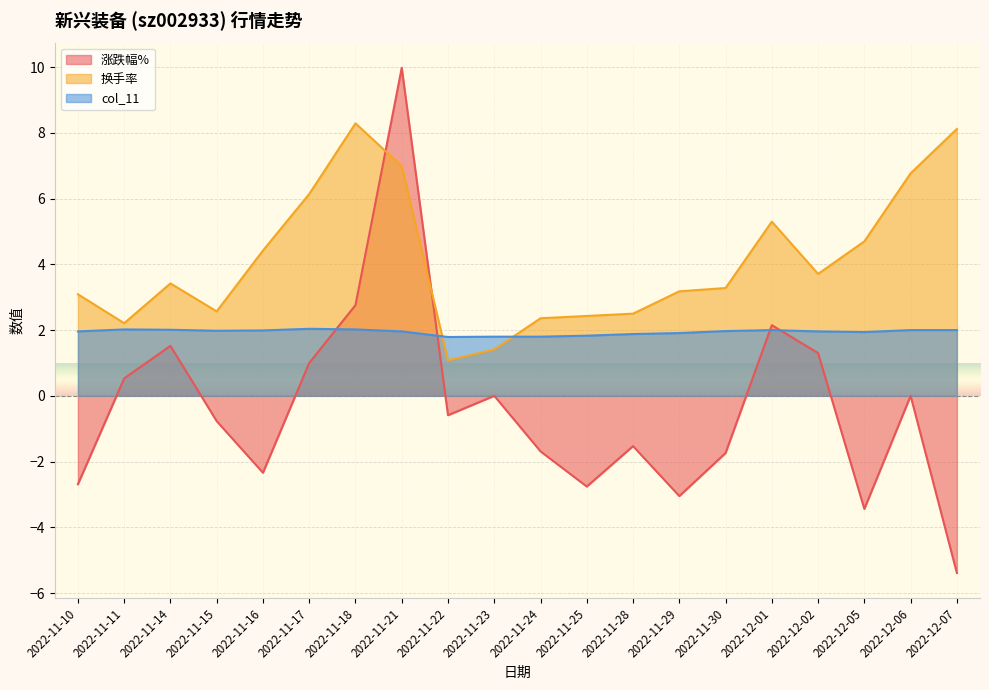

What is the label of the 20th point from the right?

2022-11-10